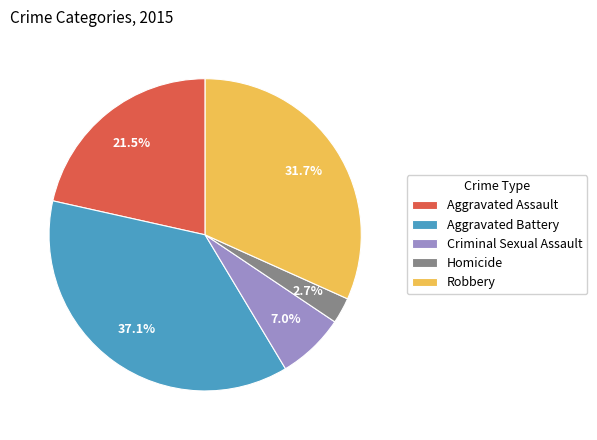

Is the sum of Criminal Sexual Assault and Robbery greater than half?

No